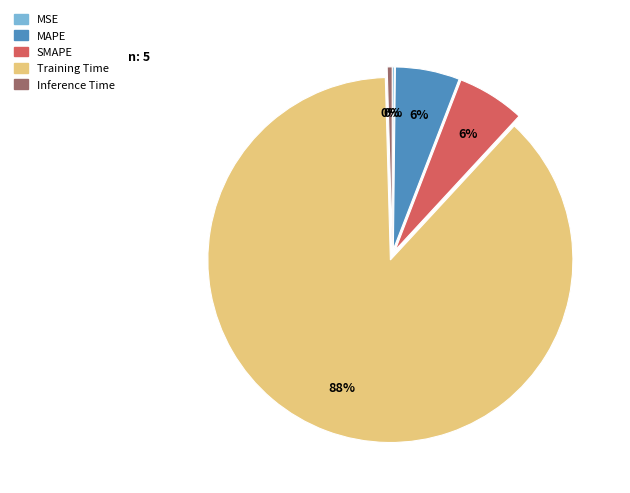

Is it true that Training Time is 77% of the pie?

False